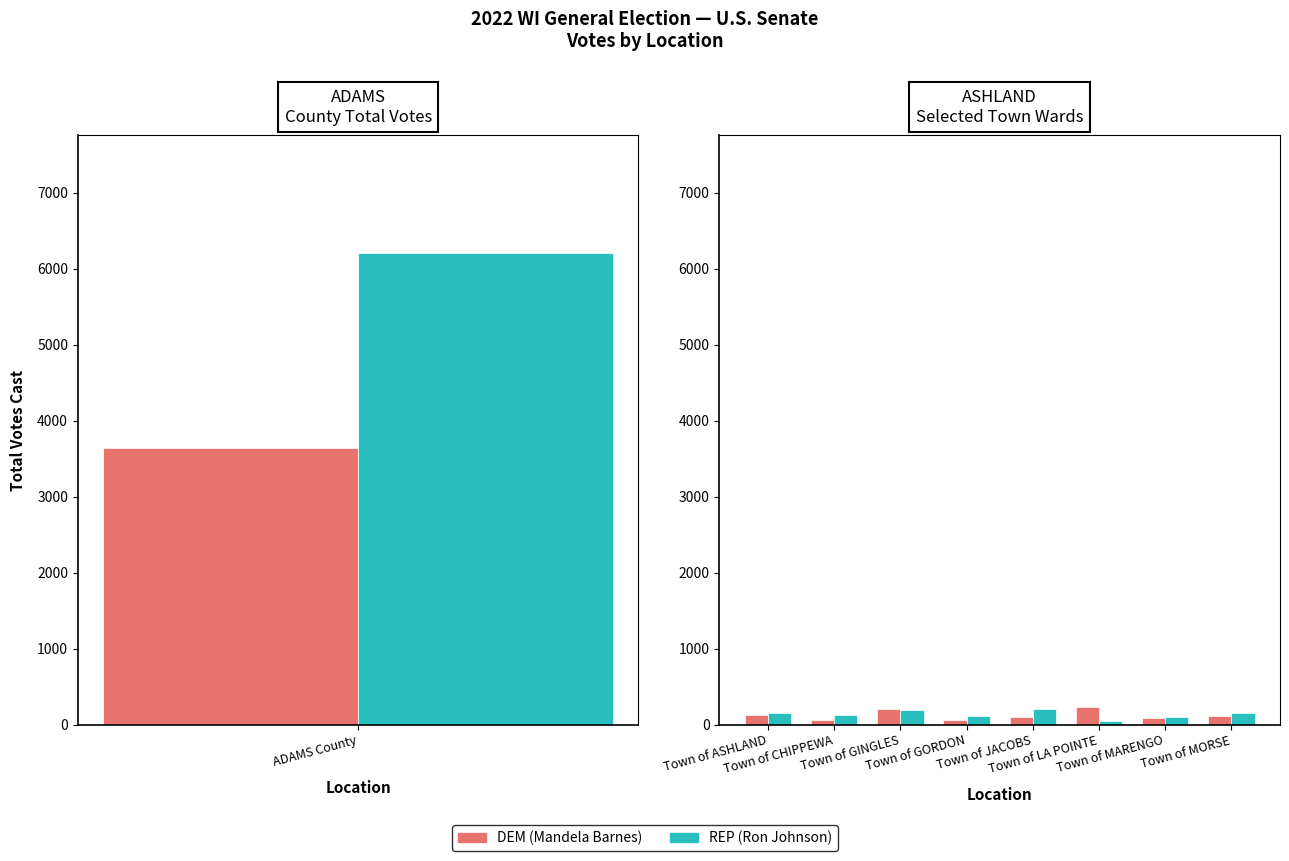

What is the total value across all series at Town of LA POINTE?

276